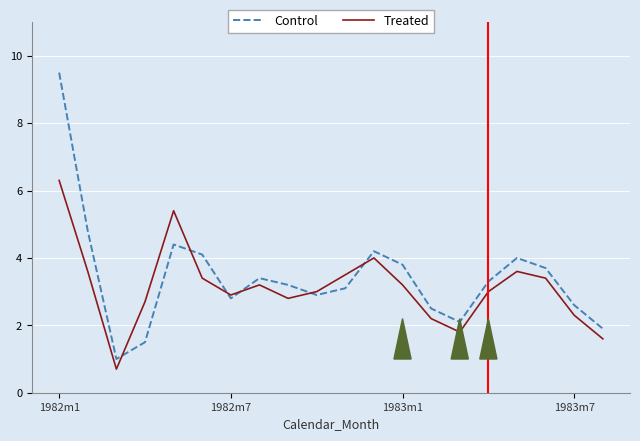

Which series has the largest range (max minus min)?

Control